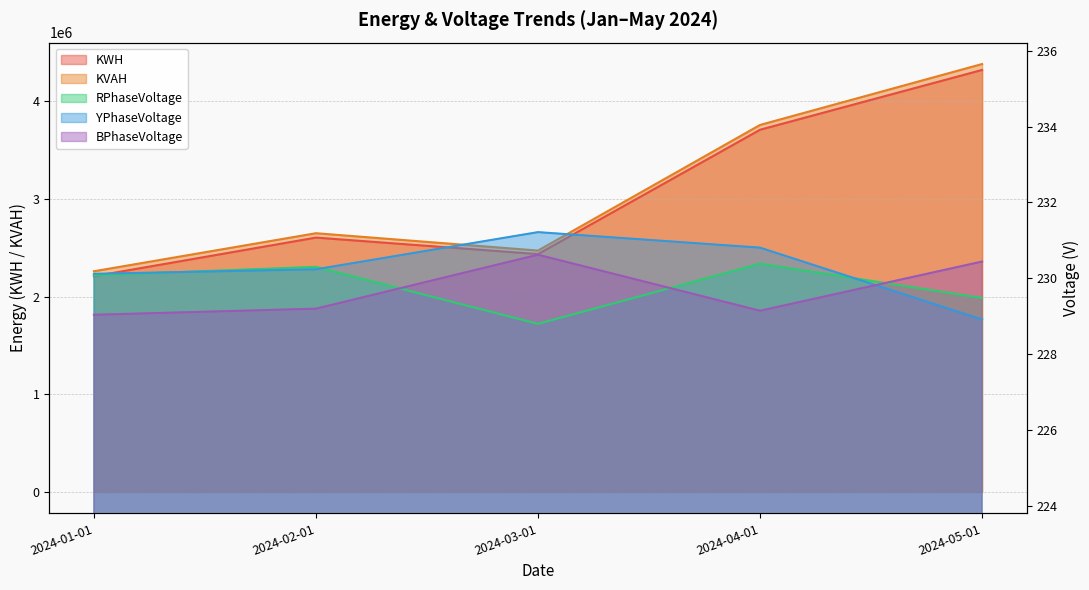

What is the difference between the YPhaseVoltage values at 2024-03-01 and 2024-01-01?

1.1